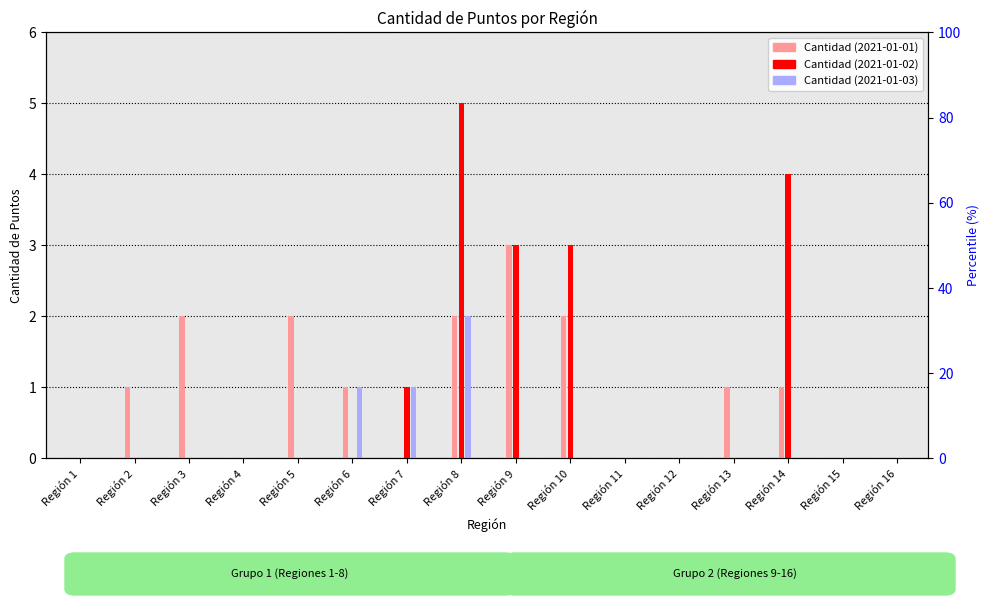

Reading left to right, extract all data points from this chart.

day1 (2021-01-01): Región 1=0	Región 2=1	Región 3=2	Región 4=0	Región 5=2	Región 6=1	Región 7=0	Región 8=2	Región 9=3	Región 10=2	Región 11=0	Región 12=0	Región 13=1	Región 14=1	Región 15=0	Región 16=0
day2 (2021-01-02): Región 1=0	Región 2=0	Región 3=0	Región 4=0	Región 5=0	Región 6=0	Región 7=1	Región 8=5	Región 9=3	Región 10=3	Región 11=0	Región 12=0	Región 13=0	Región 14=4	Región 15=0	Región 16=0
day3 (2021-01-03): Región 1=0	Región 2=0	Región 3=0	Región 4=0	Región 5=0	Región 6=1	Región 7=1	Región 8=2	Región 9=0	Región 10=0	Región 11=0	Región 12=0	Región 13=0	Región 14=0	Región 15=0	Región 16=0